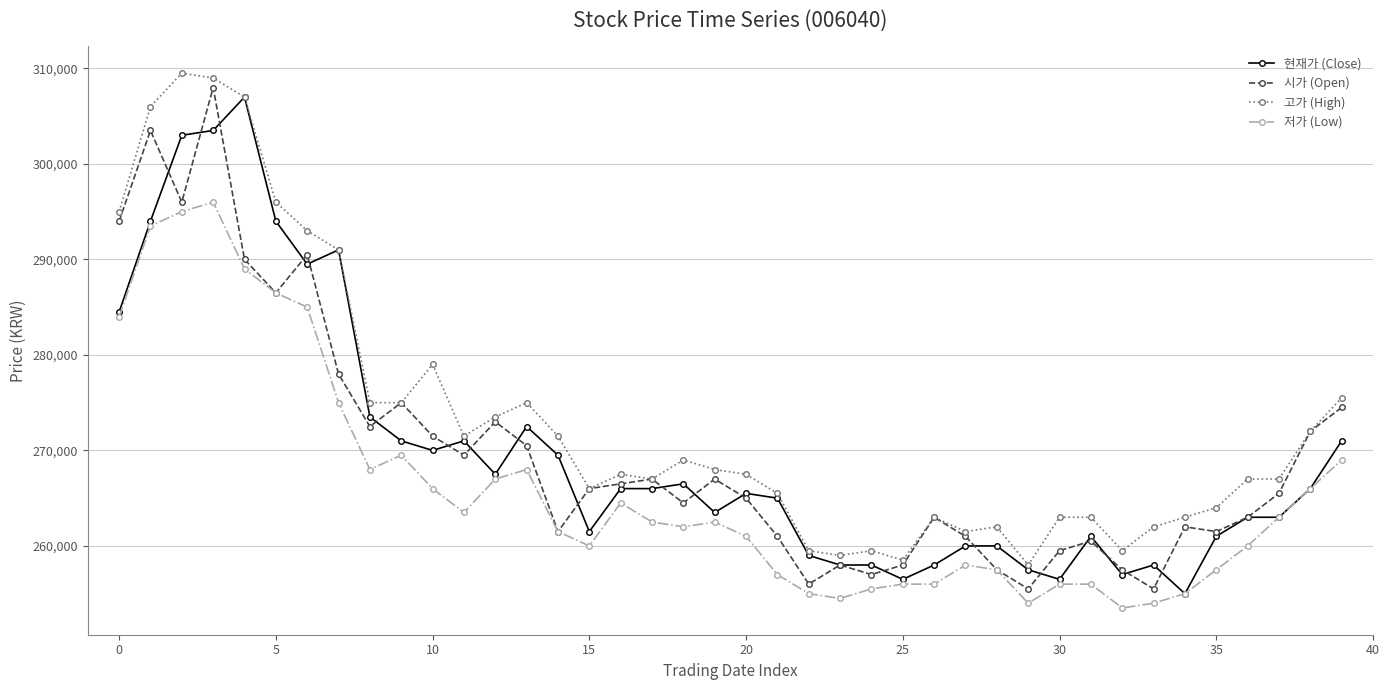

Which series has the largest total across all categories?

고가 (High)